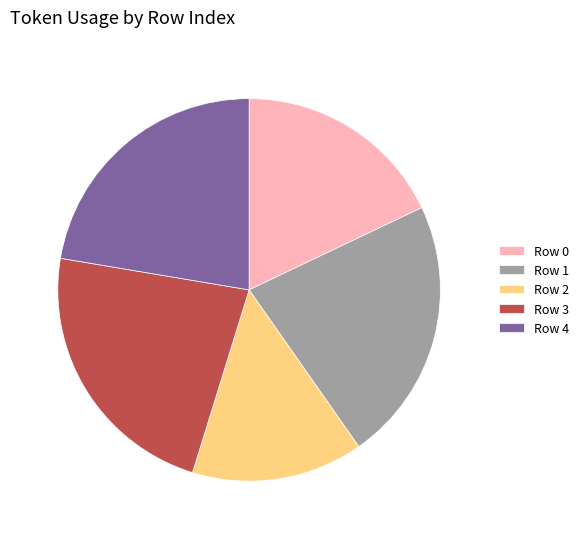

The Row 3 slice represents 23% of the pie. True or false?

True